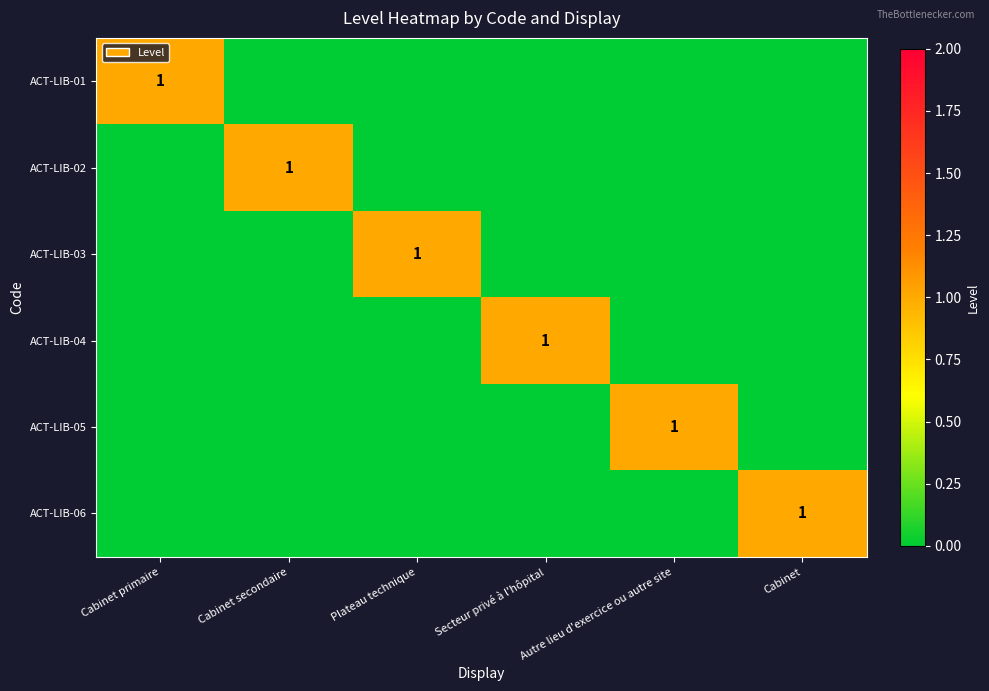

The value of ACT-LIB-03 at Plateau technique is 1. True or false?

True